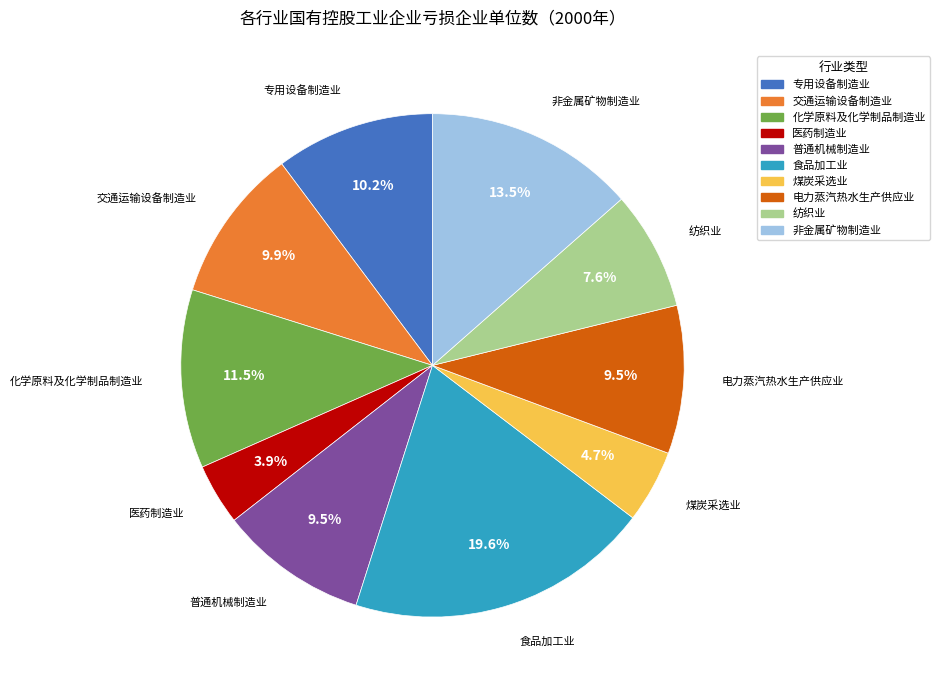

Do 专用设备制造业 and 医药制造业 together represent more than half of the pie?

No